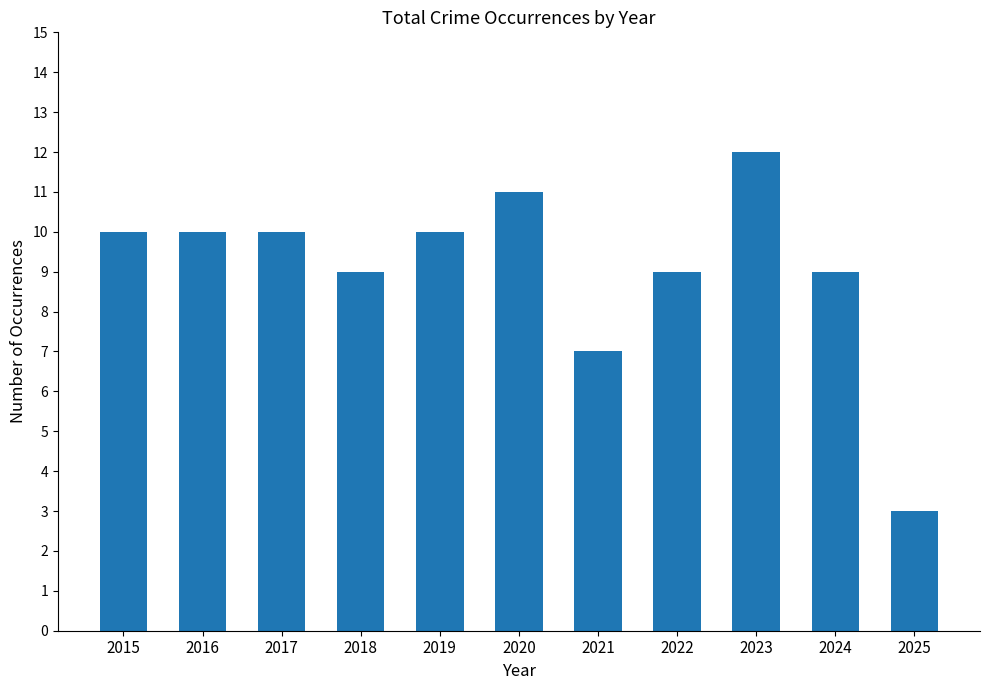

Which has a higher value, 2023 or 2024?

2023